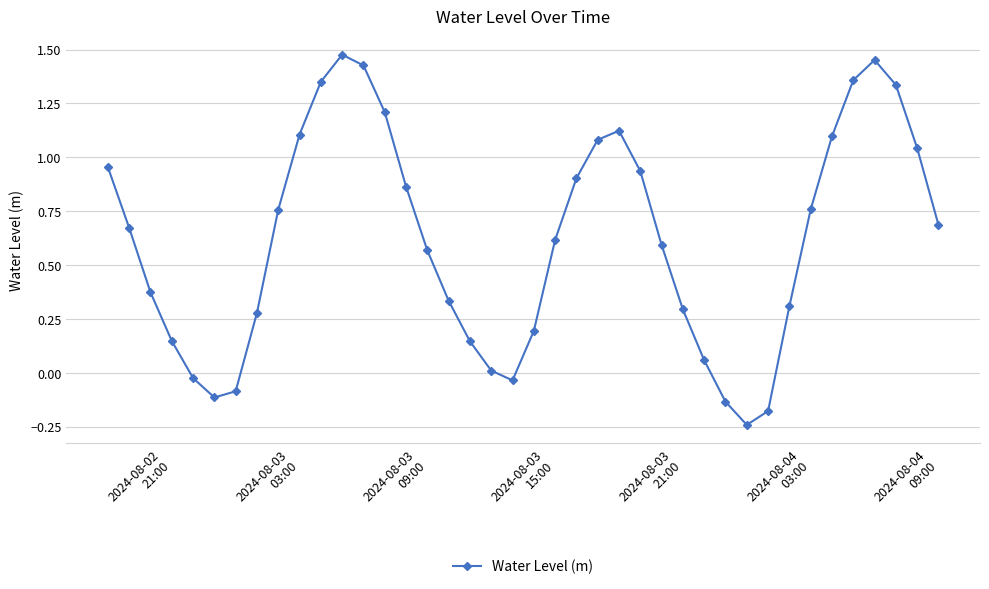

What is the sum of all values?

24.7